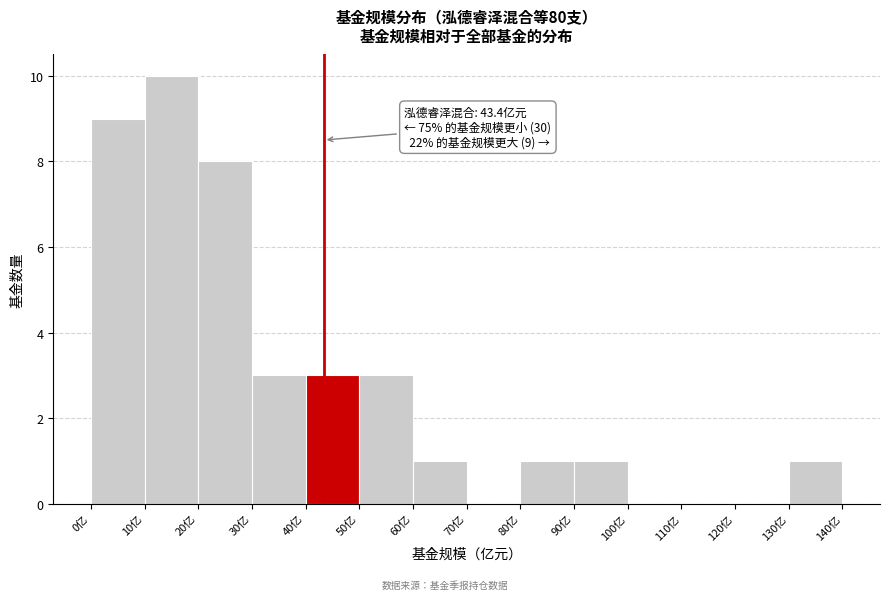

Over which range of the x-axis is the bar tallest?

10 to 20